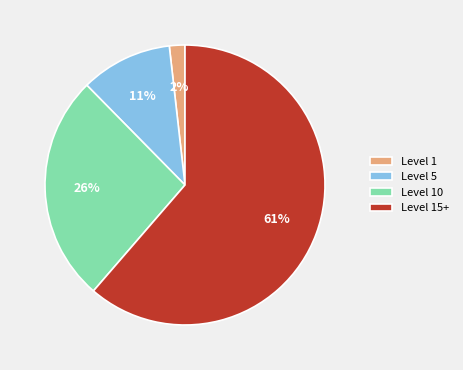

Rank the categories by value from highest to lowest.

Level 15+, Level 10, Level 5, Level 1